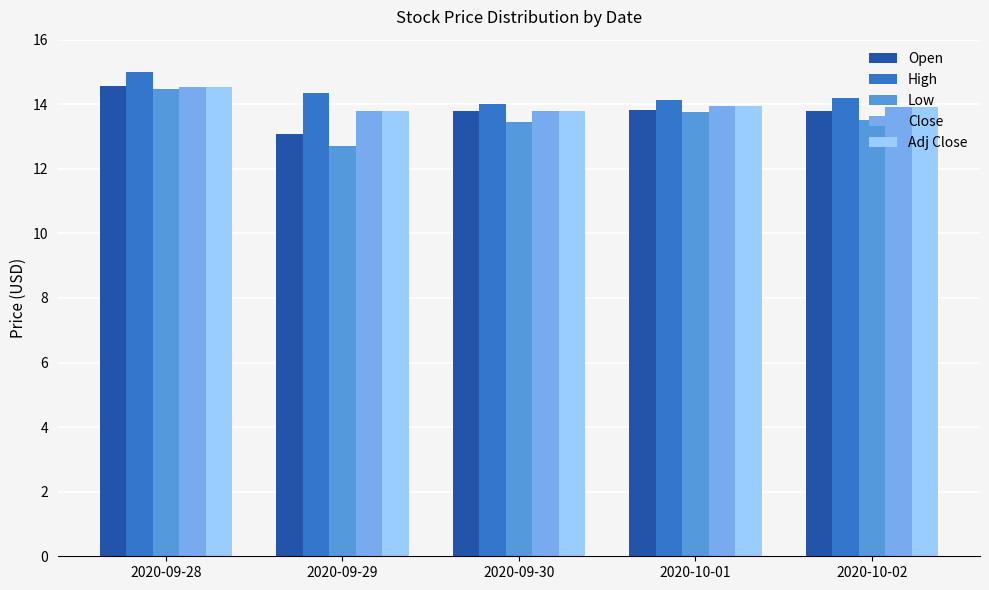

How many bars are there in total?

25